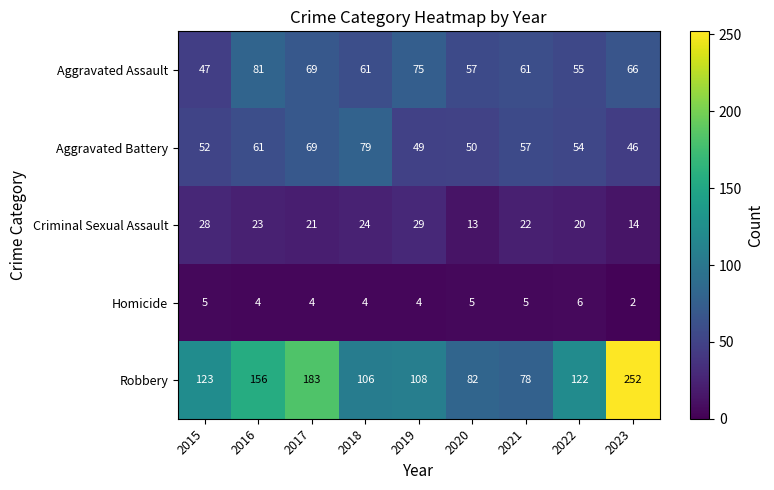

The value of Criminal Sexual Assault at 2022 is 20. True or false?

True